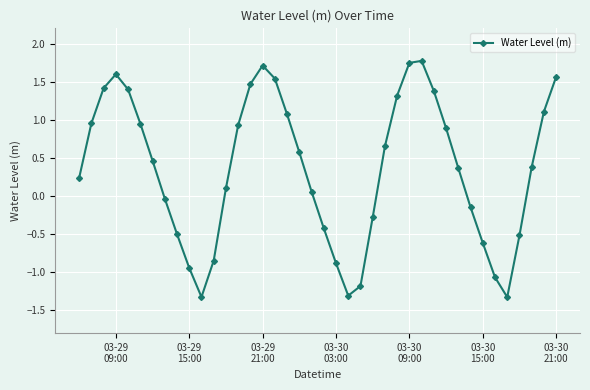

What is the value of the 14th point from the left?

0.9